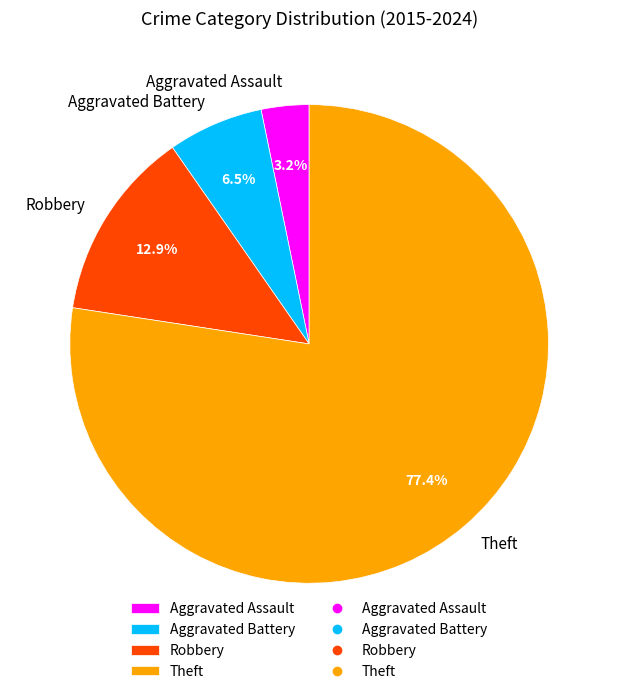

Is Theft the majority of the pie?

Yes